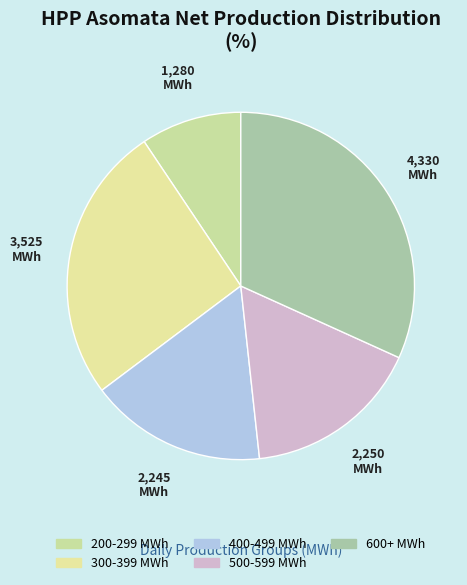

How many segments does this pie chart have?

5